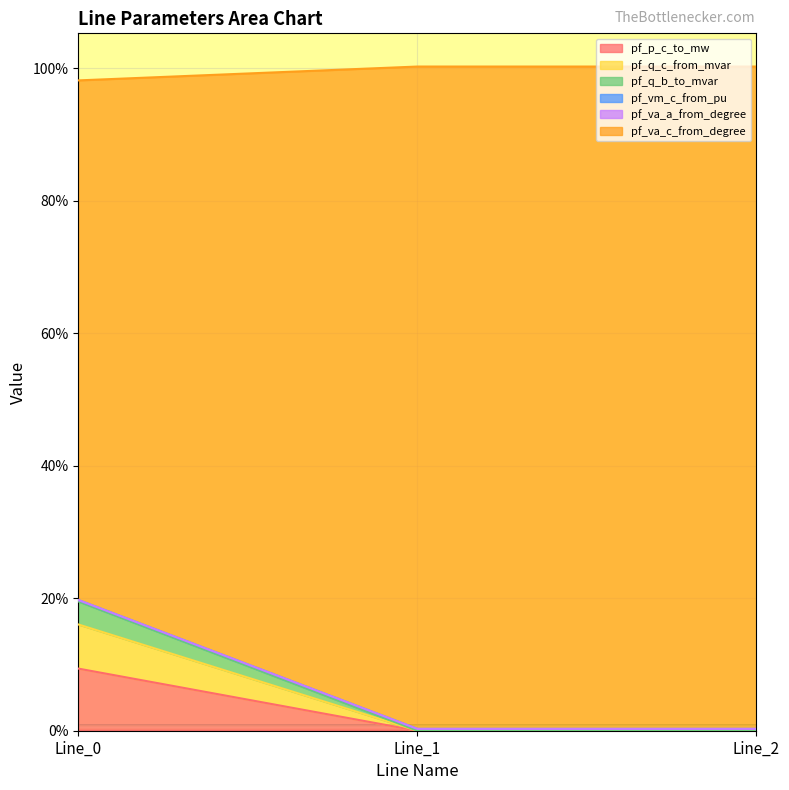

What is the highest value of the pf_p_c_to_mw series?

9.4